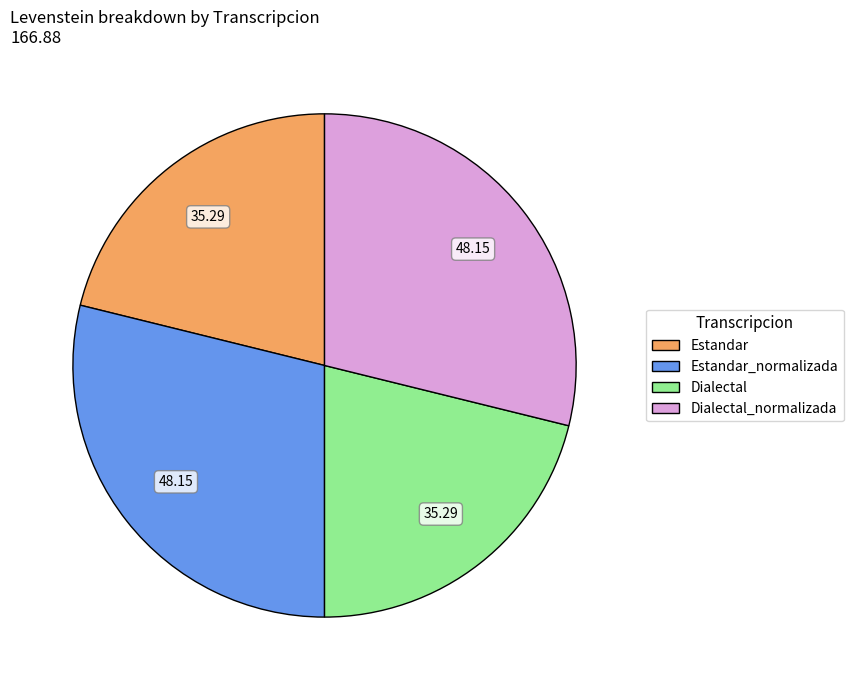

Is there a majority slice in this chart?

No